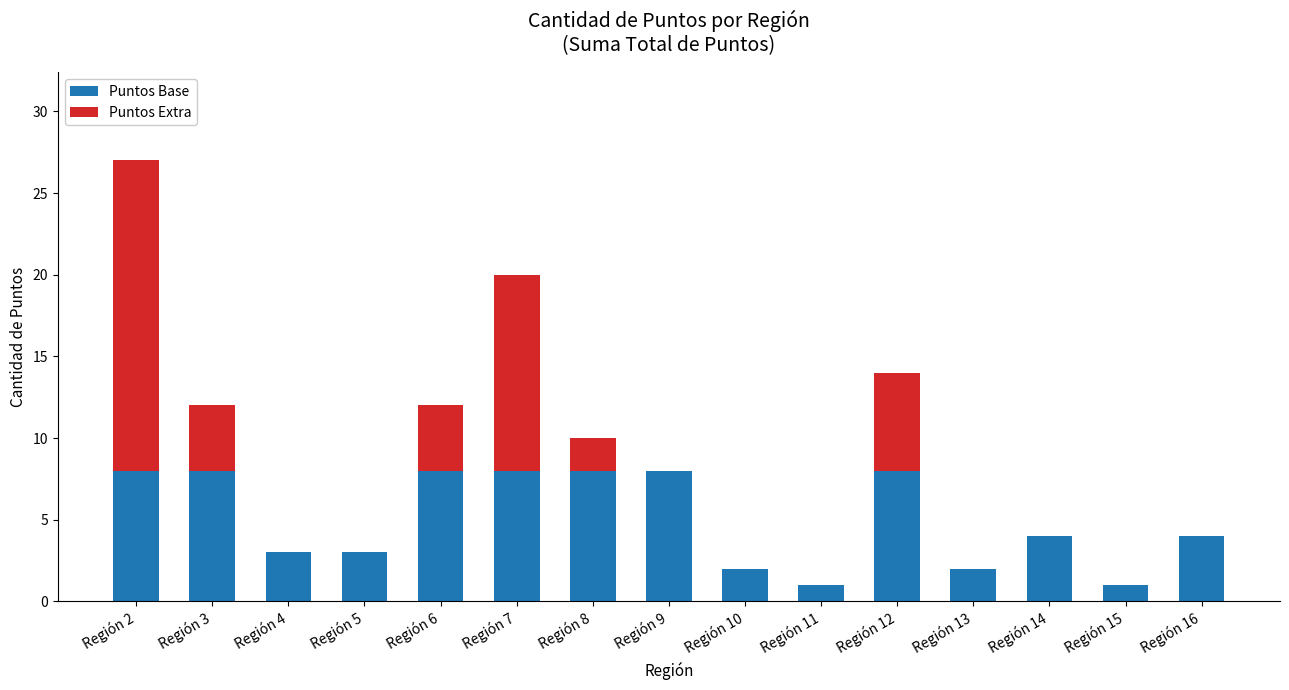

Where does the Puntos Base series first go above 4?

Región 2